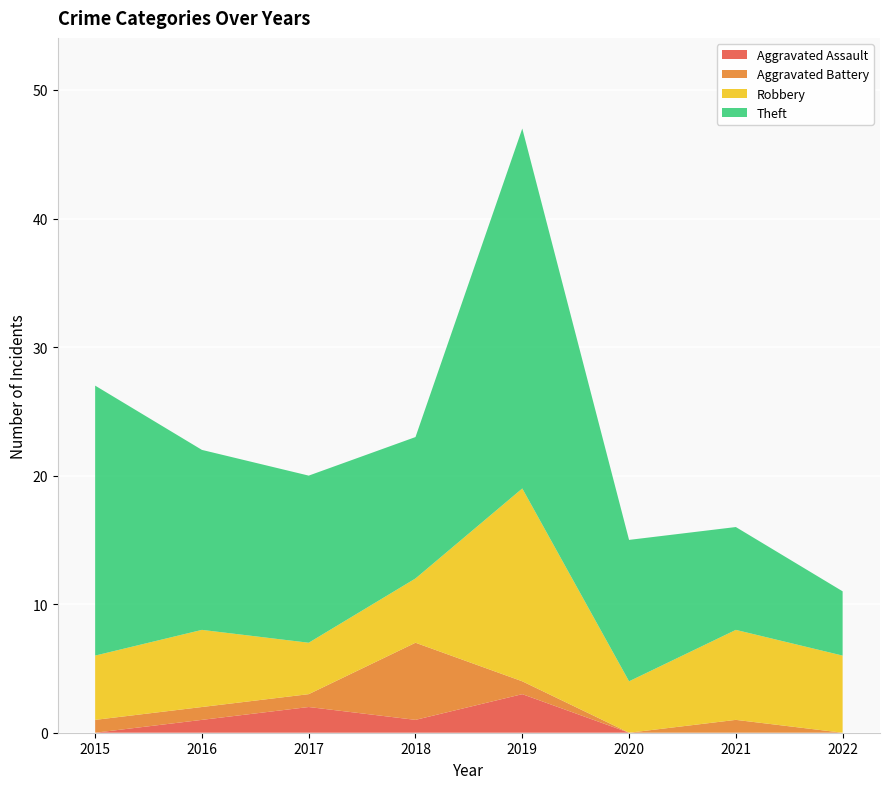

Reading right to left, transcribe all the data shown in this chart.

Aggravated Assault: 2022=0	2021=0	2020=0	2019=3	2018=1	2017=2	2016=1	2015=0
Aggravated Battery: 2022=0	2021=1	2020=0	2019=1	2018=6	2017=1	2016=1	2015=1
Robbery: 2022=6	2021=7	2020=4	2019=15	2018=5	2017=4	2016=6	2015=5
Theft: 2022=5	2021=8	2020=11	2019=28	2018=11	2017=13	2016=14	2015=21